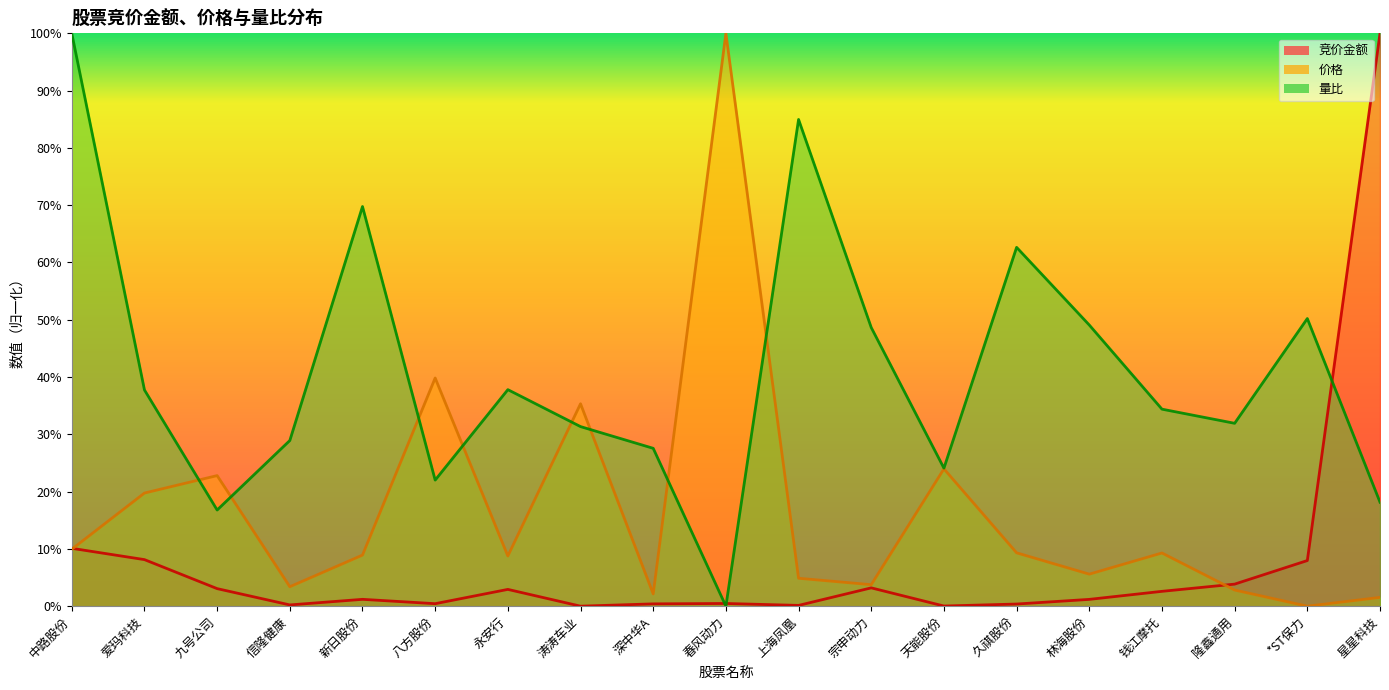

Is it true that 竞价金额 equals 0.0 at 信隆健康?

False